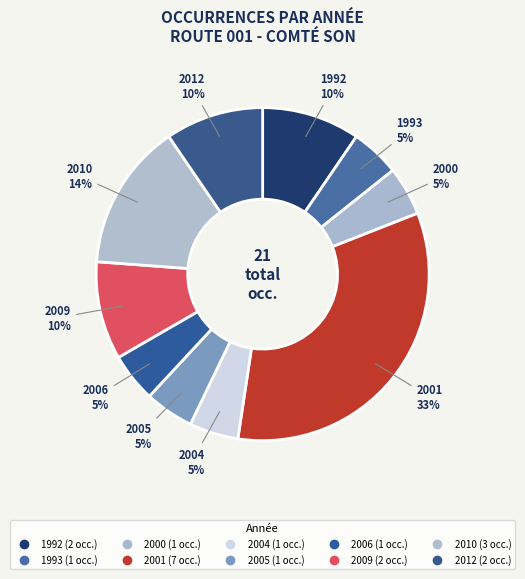

To the nearest percent, what portion does 1993 represent?

5%